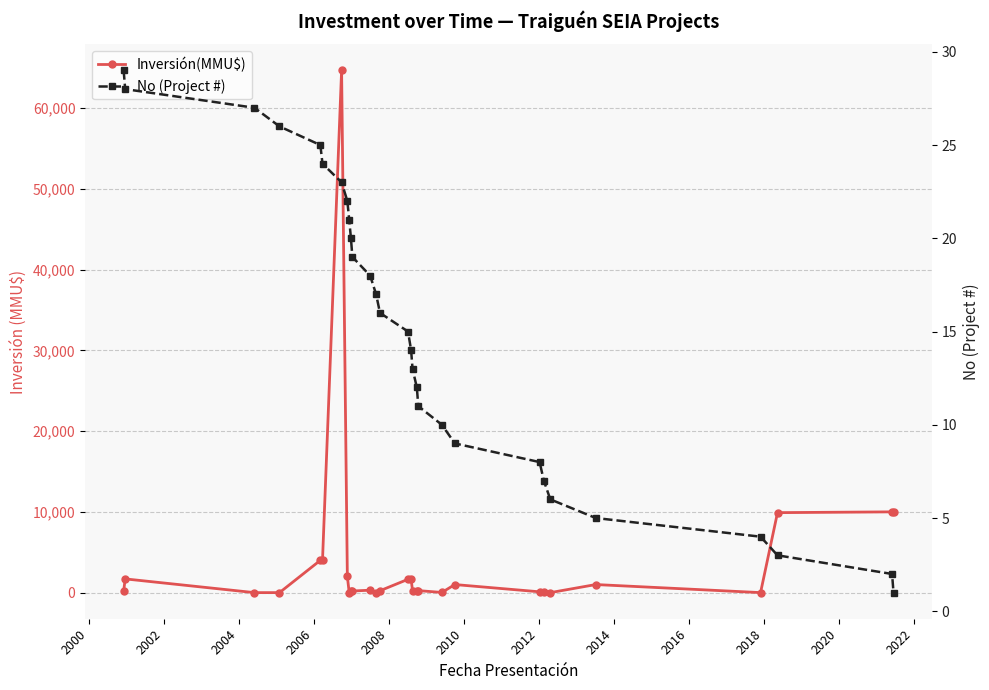

The Inversión(MMU$) series shows 1728 at 24. True or false?

False